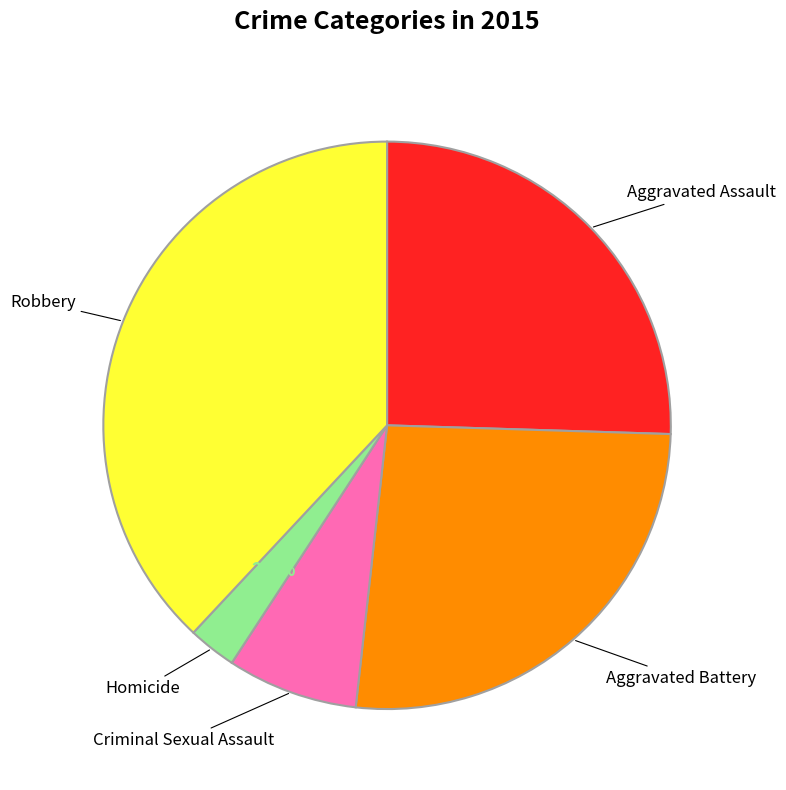

Is there a majority slice in this chart?

No